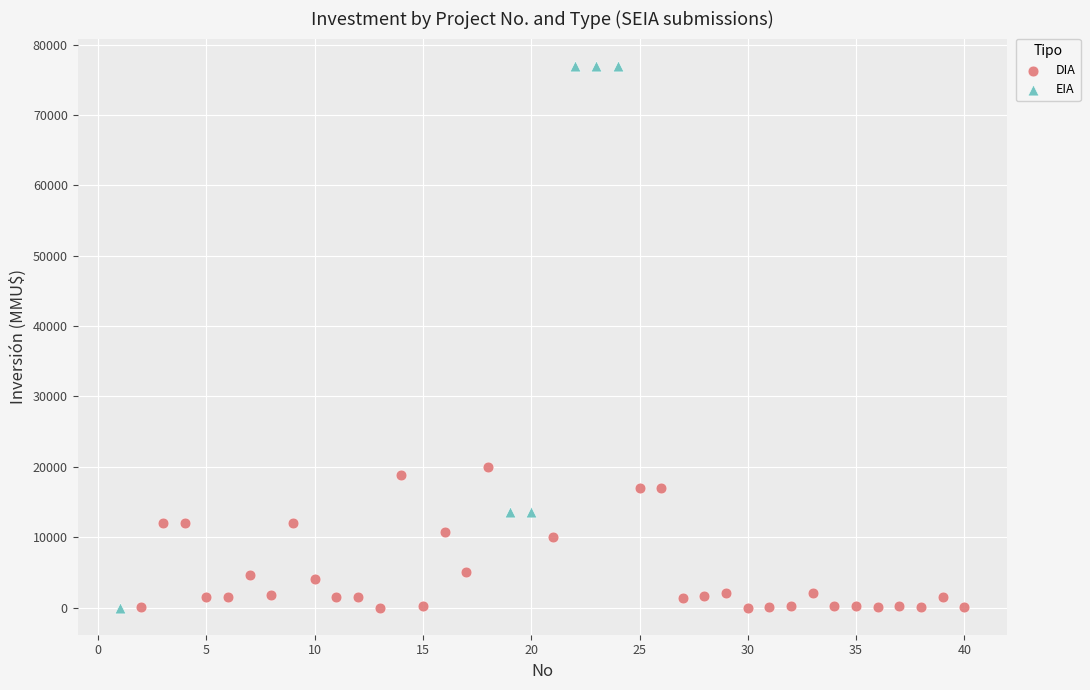

Which series has the widest spread of Y values?

EIA